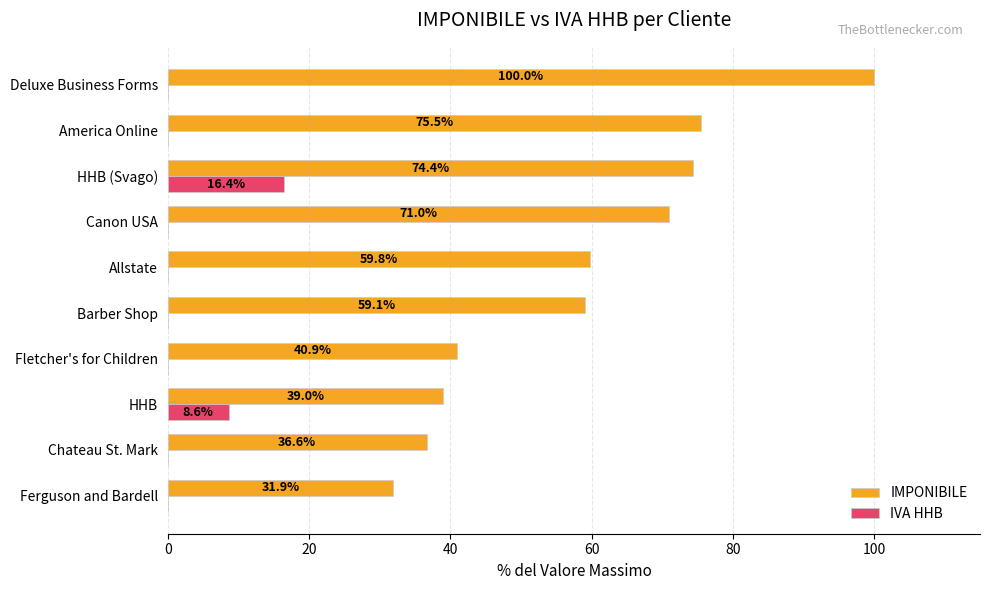

At which label is IVA HHB closest to 8?

HHB